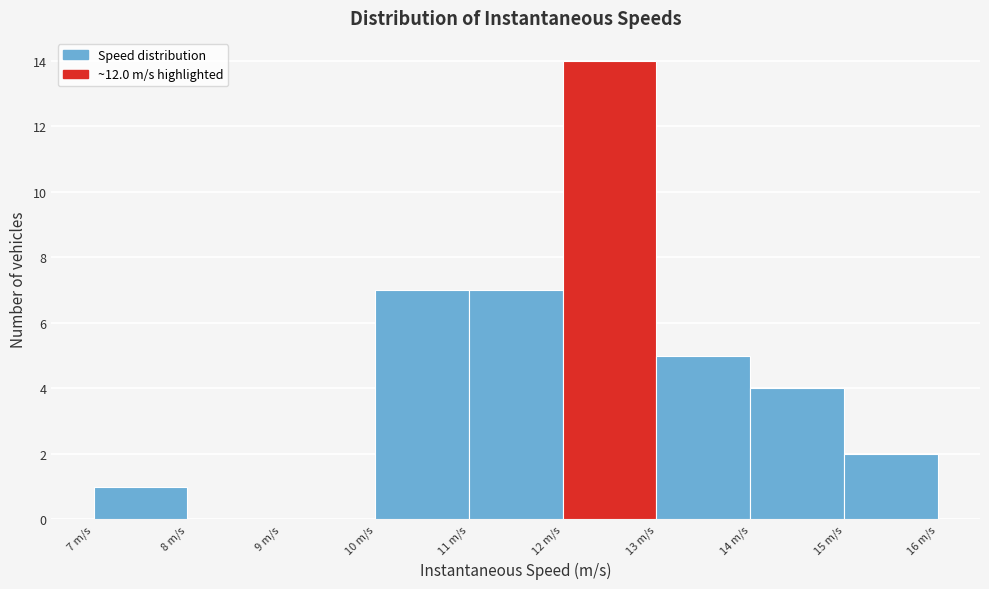

Reading left to right, transcribe this chart: for each bar, give the range it covers on the x-axis and its height. The values are not printed on the chart, so give them approximately, as read against the axis.

7 to 8: 1
8 to 9: 0
9 to 10: 0
10 to 11: 7
11 to 12: 7
12 to 13: 14
13 to 14: 5
14 to 15: 4
15 to 16: 2